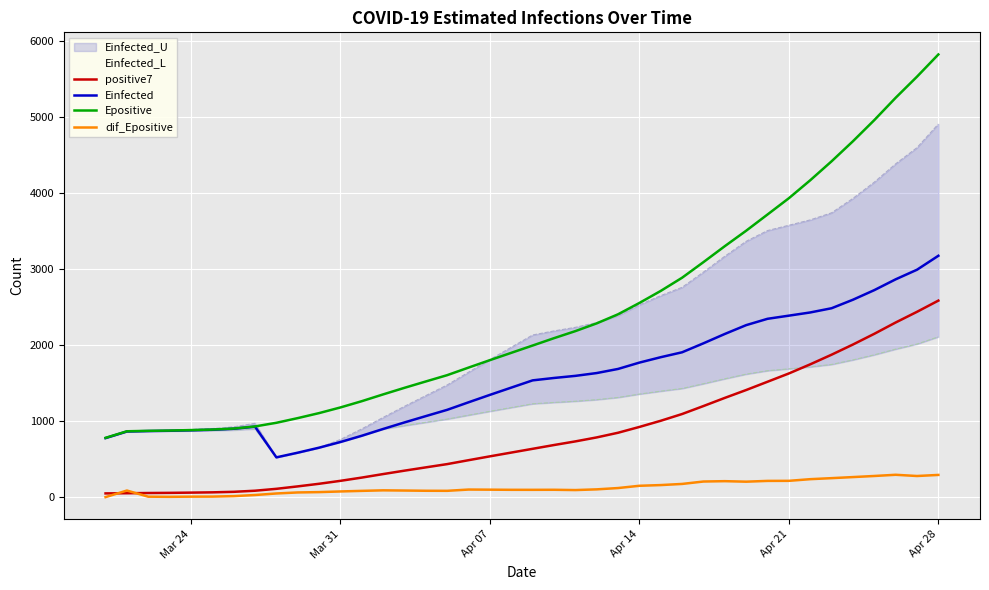

How many positive values does the dif_Epositive series have?

39